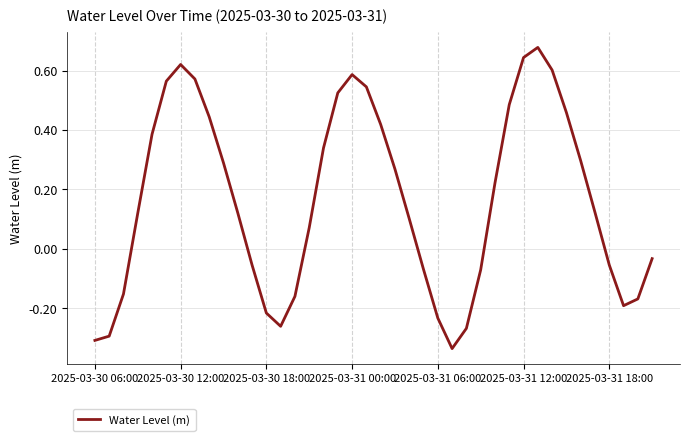

What is the difference between the maximum and minimum values?

1.0